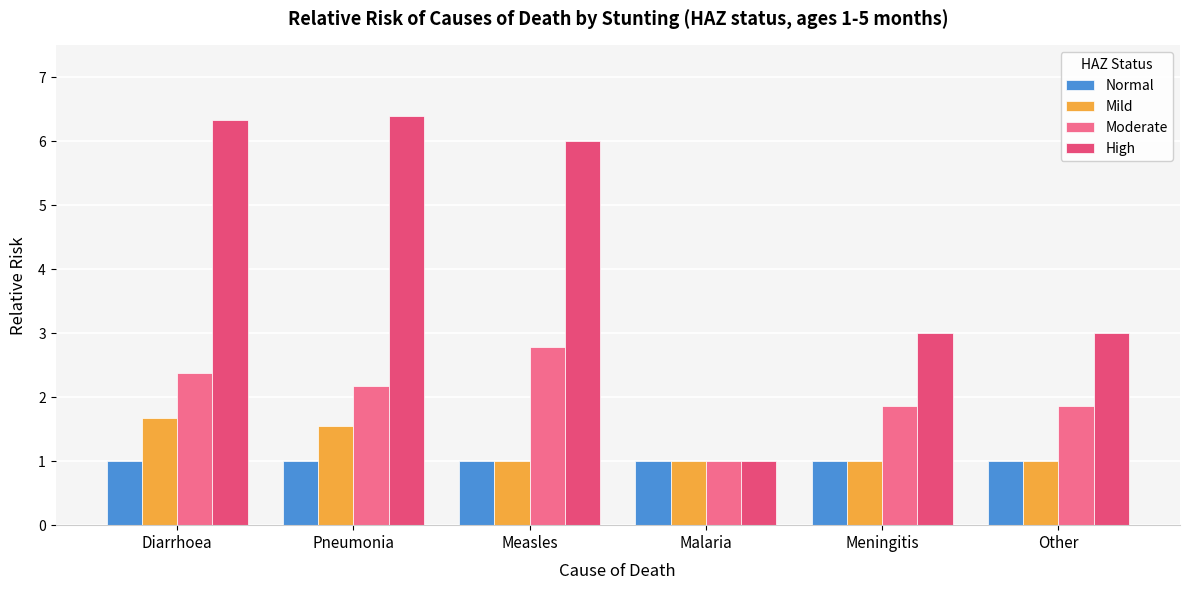

Reading left to right, list all the values displayed in this chart.

Normal: 1.0	1.0	1.0	1.0	1.0	1.0
Mild: 1.7	1.6	1.0	1.0	1.0	1.0
Moderate: 2.4	2.2	2.8	1.0	1.9	1.9
High: 6.3	6.4	6.0	1.0	3.0	3.0